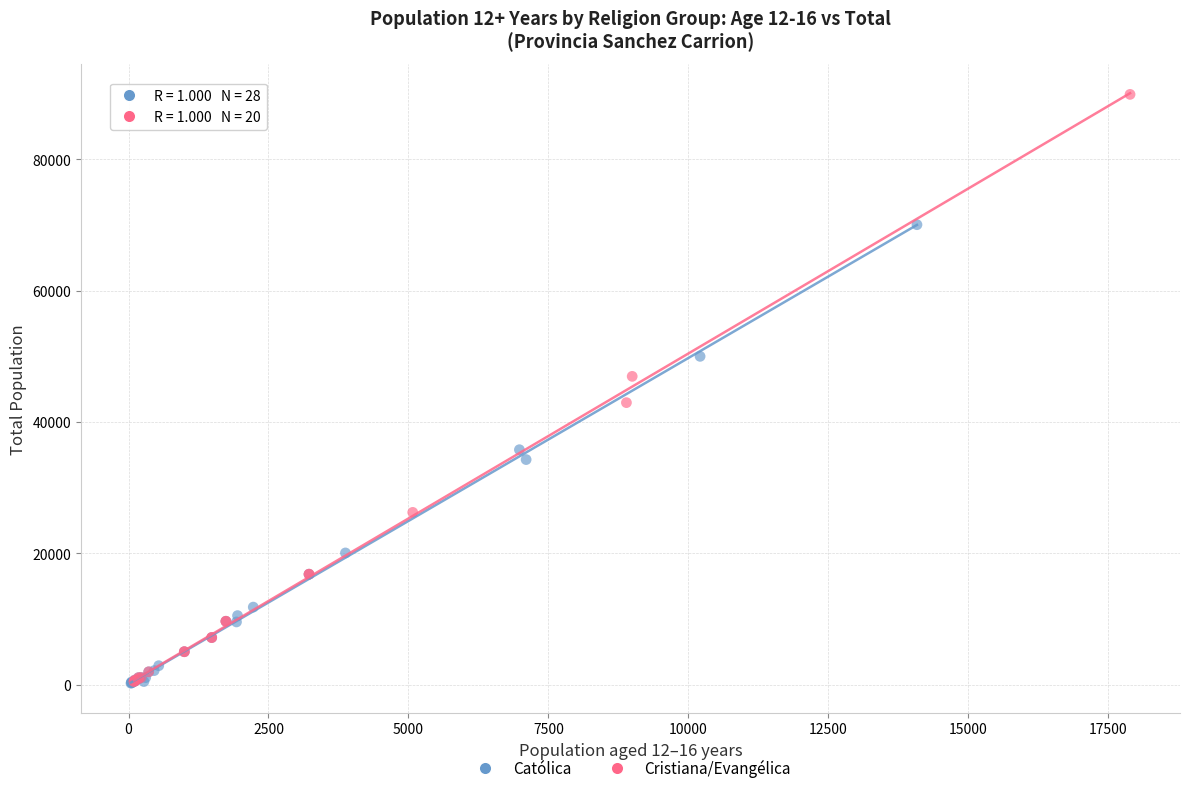

Which series has the widest spread of Y values?

Cristiana/Evangélica